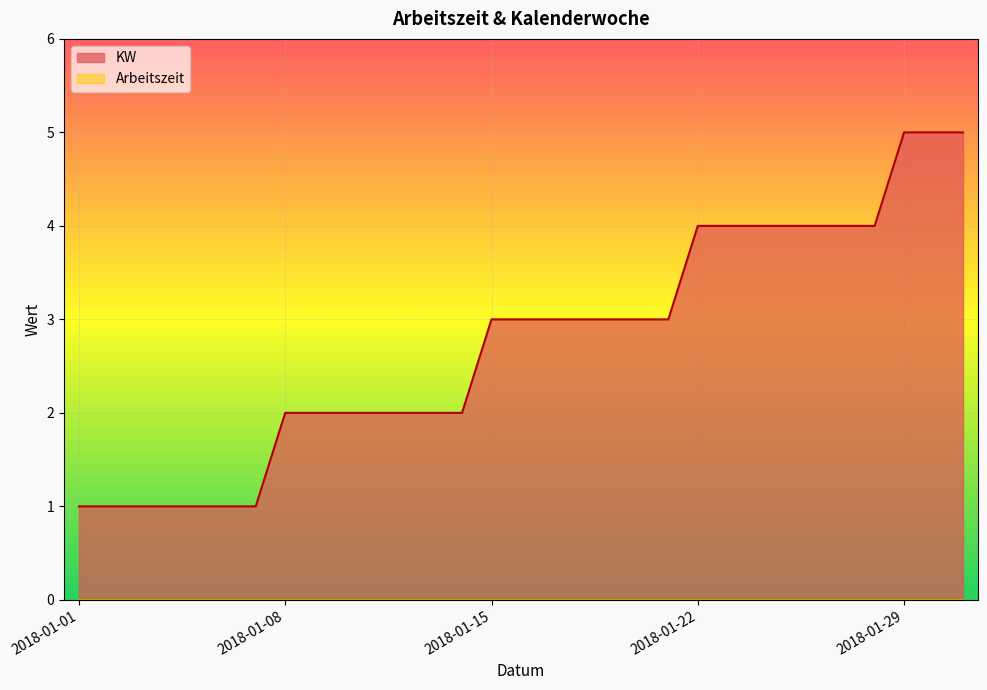

What is the difference between the values at 2018-01-27 and 2018-01-11?

2